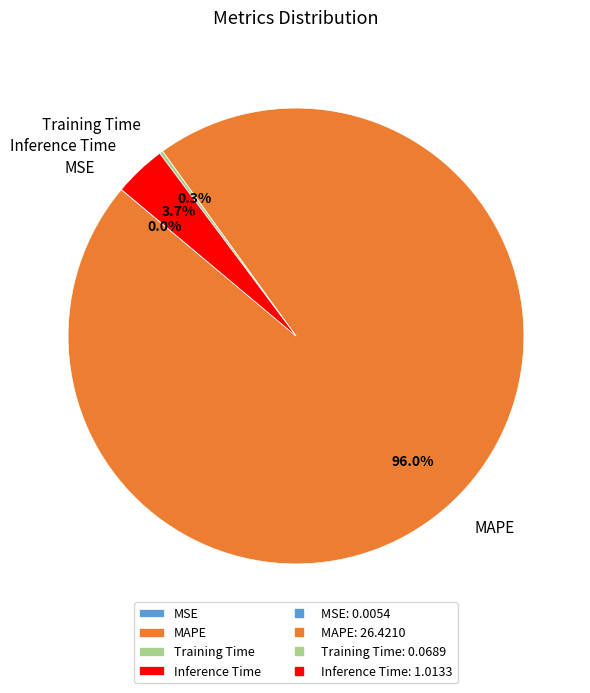

Is MAPE the majority of the pie?

Yes